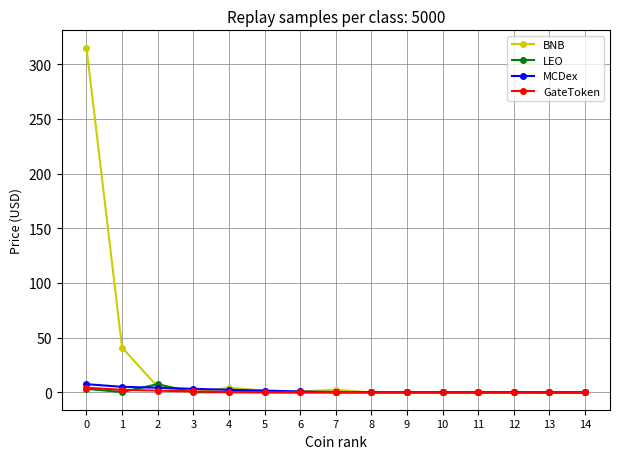

Count the number of data series in this chart.

4